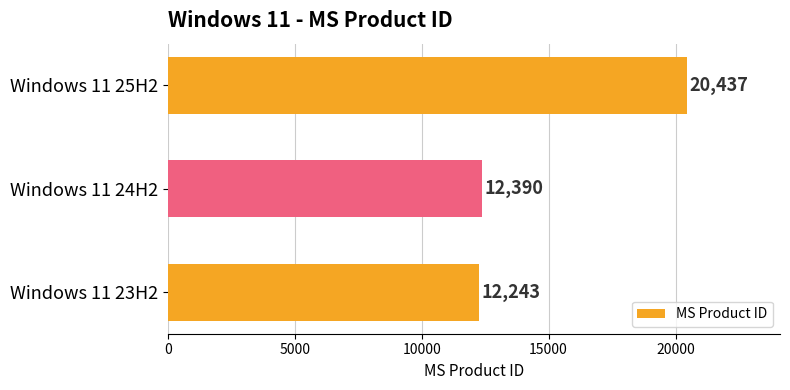

What is the greatest value displayed?

20437